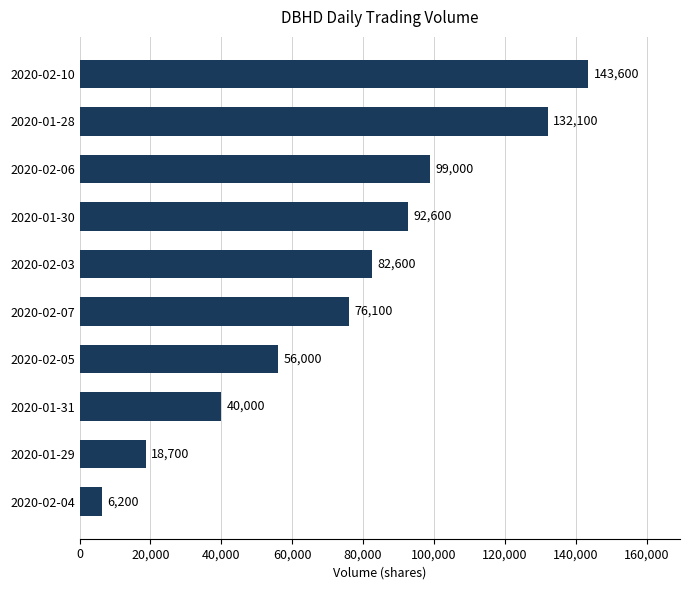

Is it true that the value at 2020-01-28 is 132100?

True